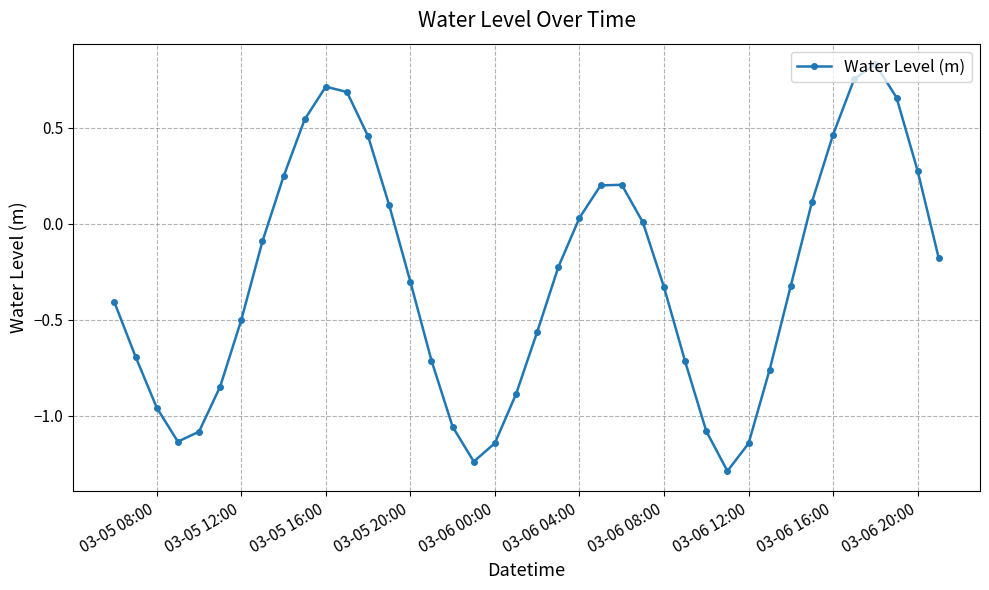

What is the difference between the maximum and second lowest values?

2.1